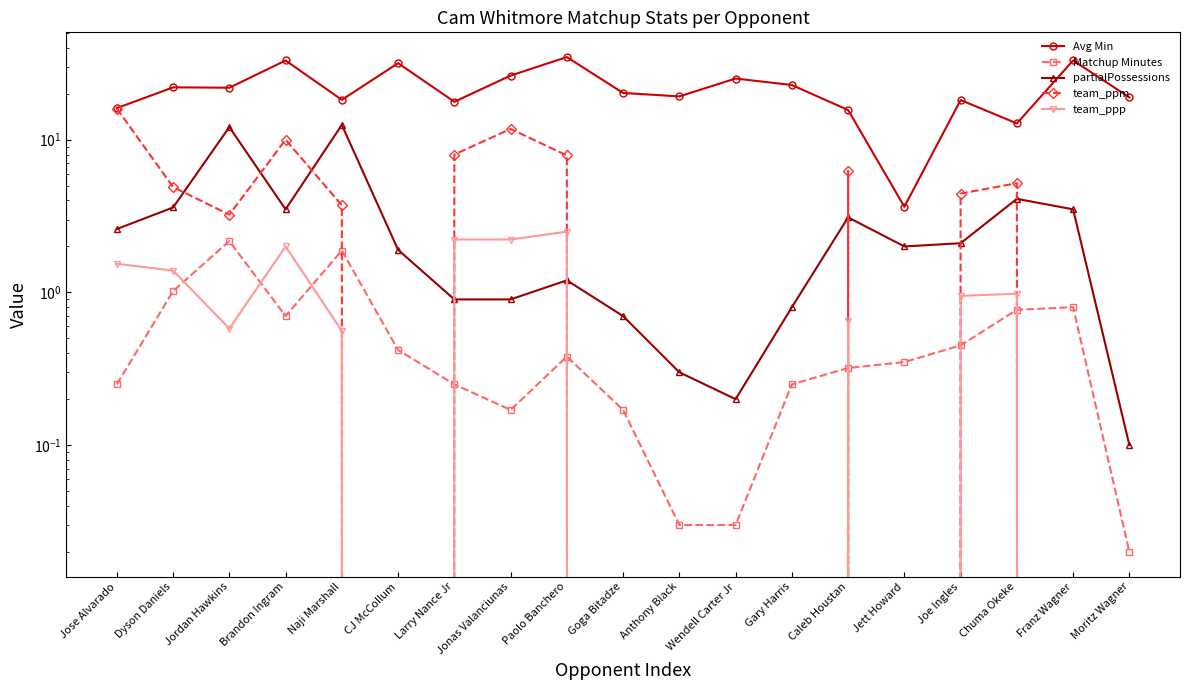

Where do partialPossessions and team_ppp first cross each other?

CJ McCollum and Larry Nance Jr